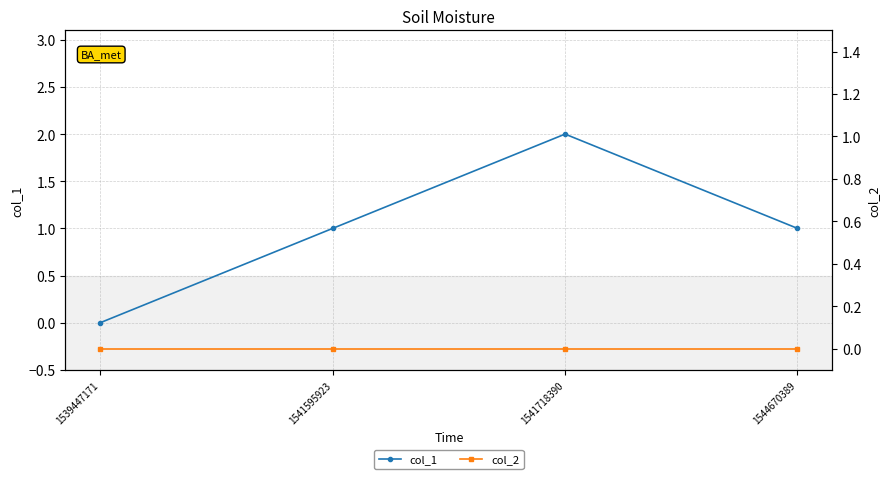

Which series has the largest total across all categories?

col_1